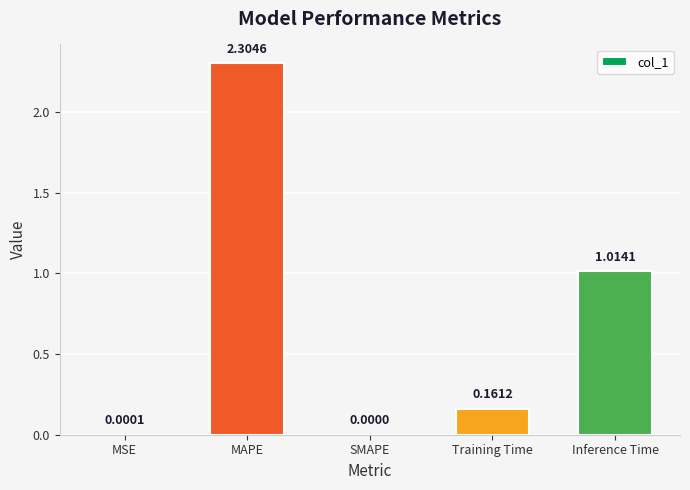

What is the sum of all values?

3.5